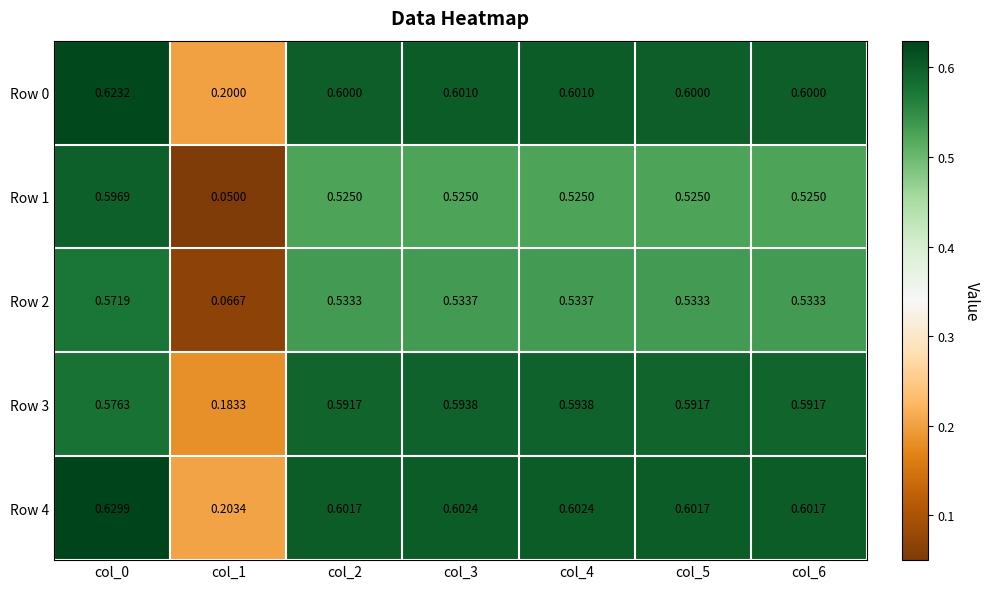

Is the value of Row 0 at col_2 greater than the value of Row 2 at col_5?

Yes